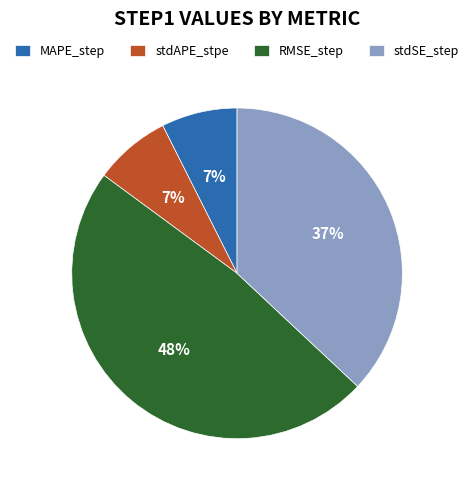

True or false: stdSE_step accounts for 24% of the total.

False